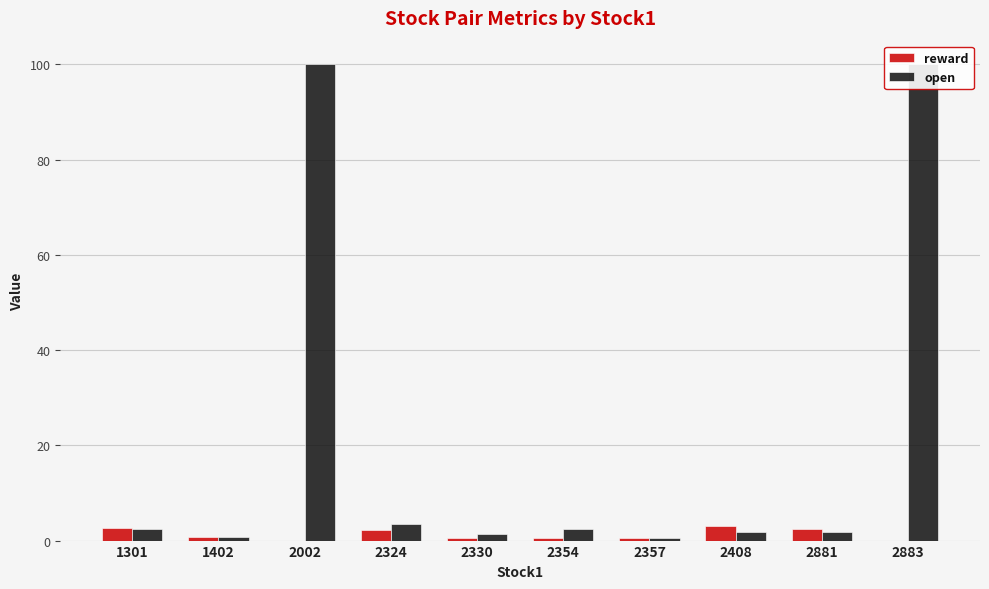

Is the value of reward at 2883 greater than the value of open at 2883?

No